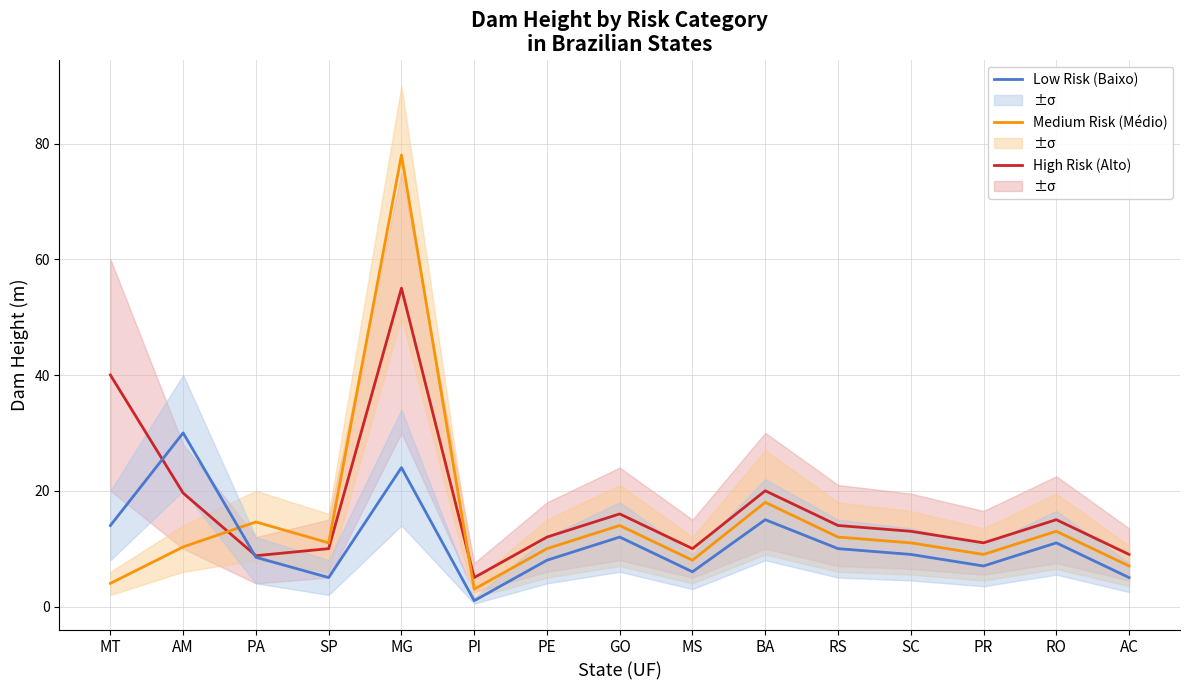

What is the difference between the second highest and second lowest values in the Low Risk (Baixo) series?

19.0